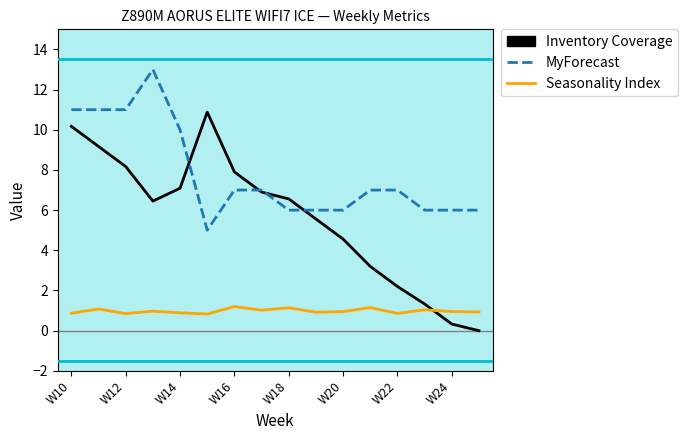

True or false: MyForecast has more than 0 interior local peaks.

True